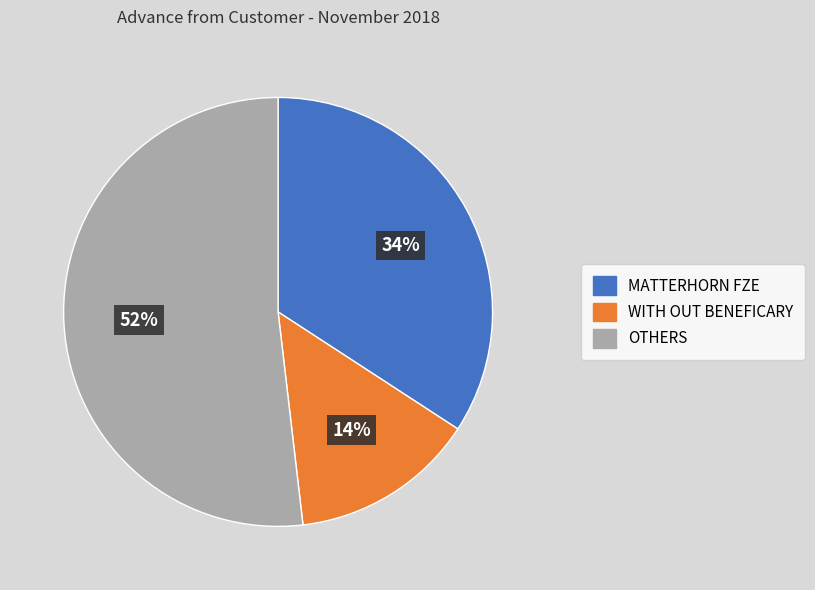

To the nearest percent, what is the average slice percentage?

33%